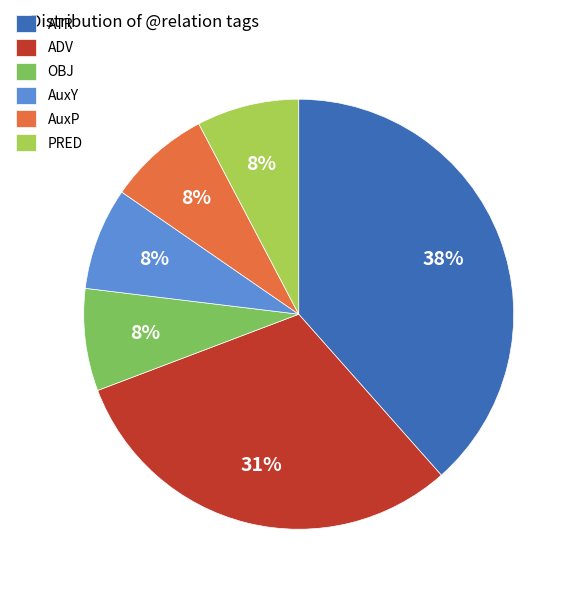

How many slices are in this pie chart?

6